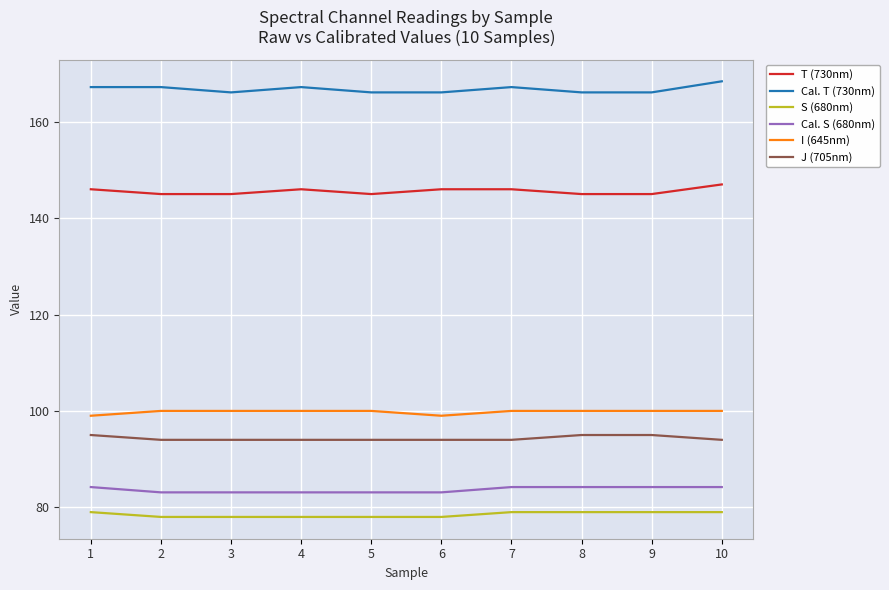

List the series in order of their peak value, lowest first.

S (680nm), Cal. S (680nm), J (705nm), I (645nm), T (730nm), Cal. T (730nm)